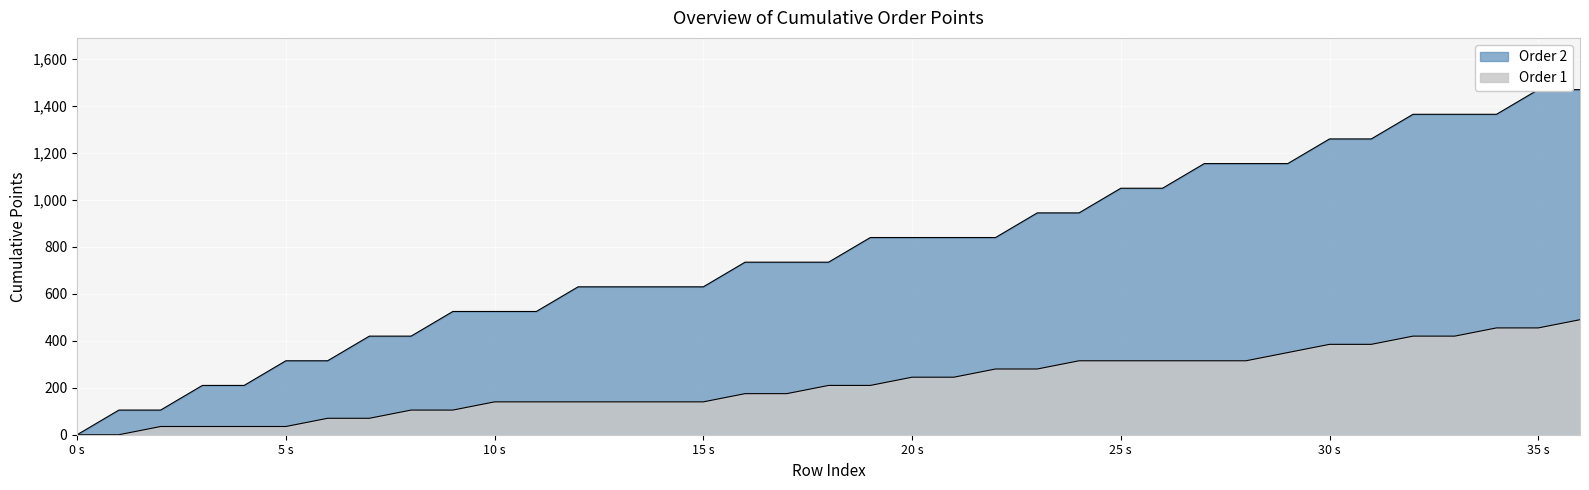

At which category is the sum across all series the highest?

36